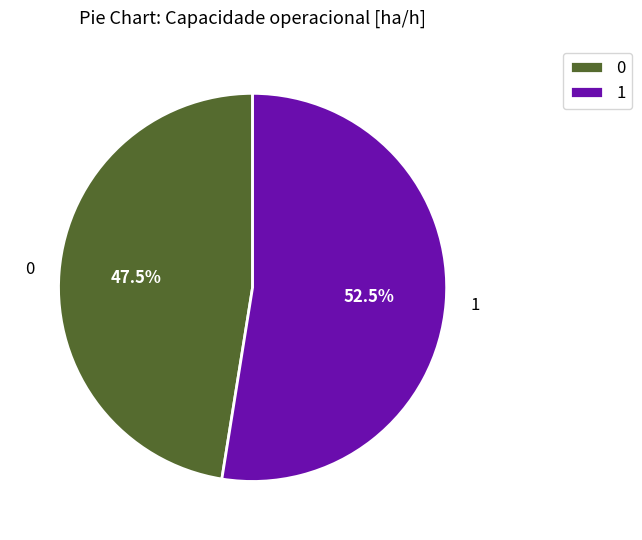

What is the ratio of the value at 1 to the value at 0?

1.1